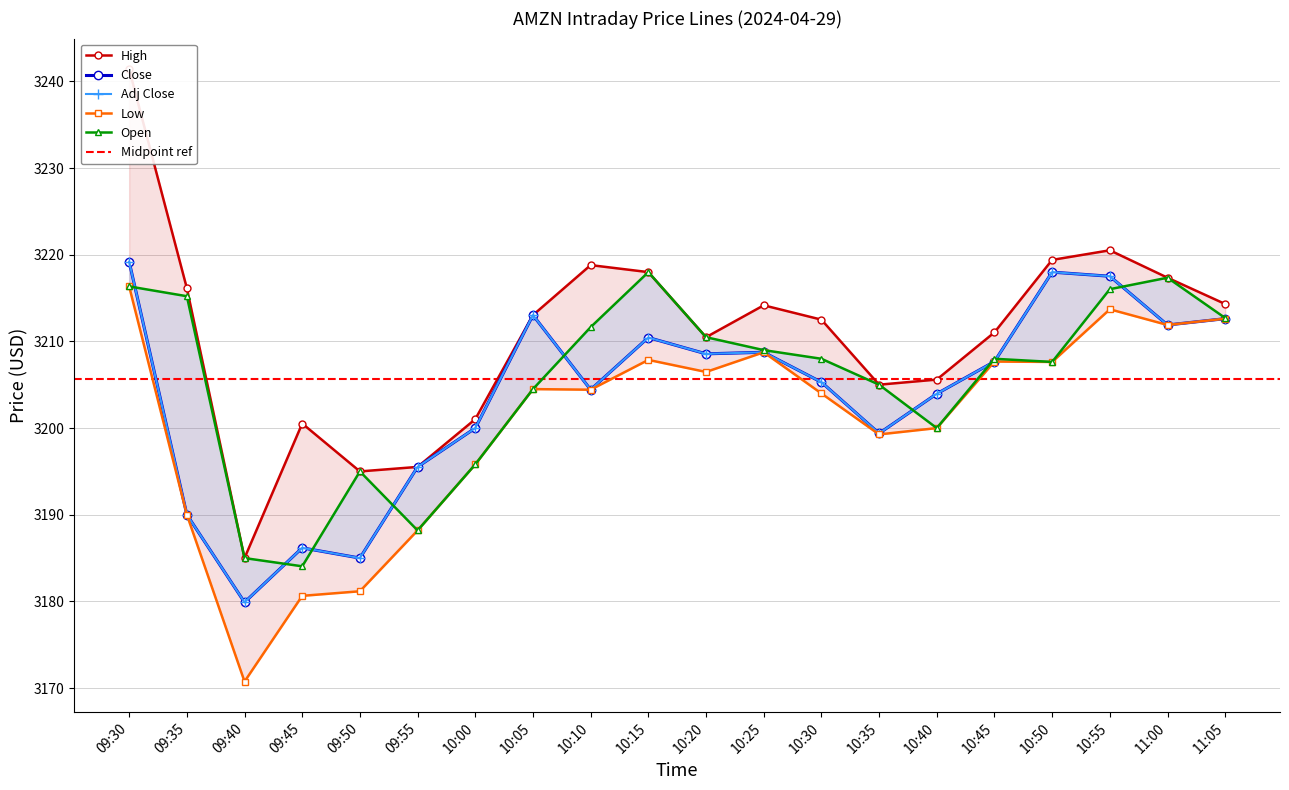

At which category does High reach its first local valley?

09:40